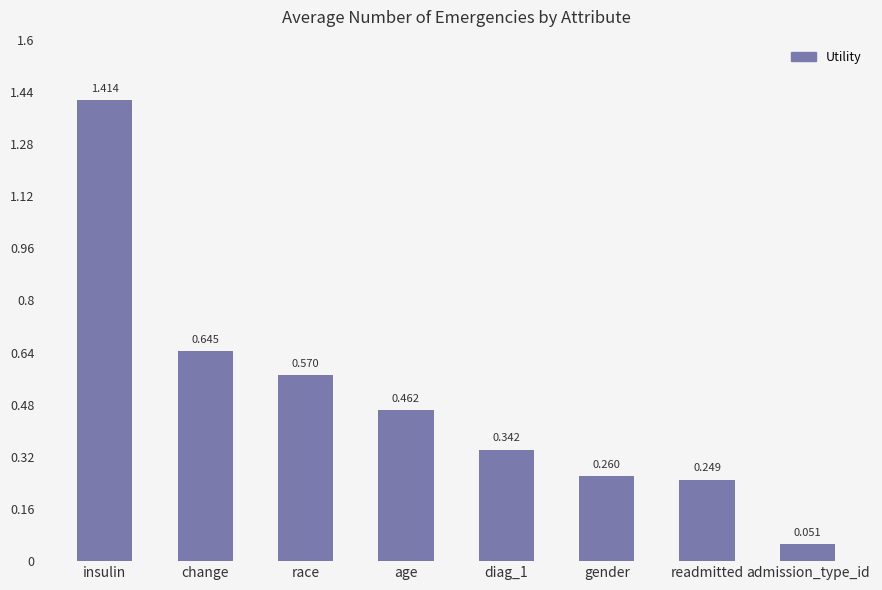

What is the label of the 2nd bar from the left?

change